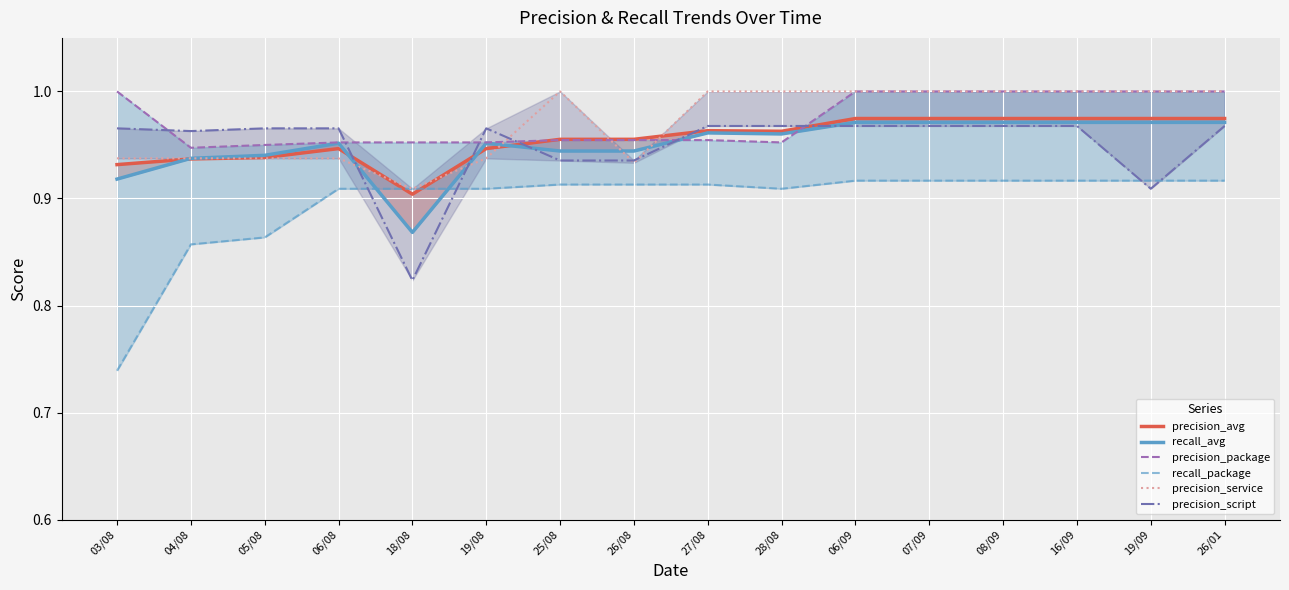

What is the maximum value for precision_service?

1.0